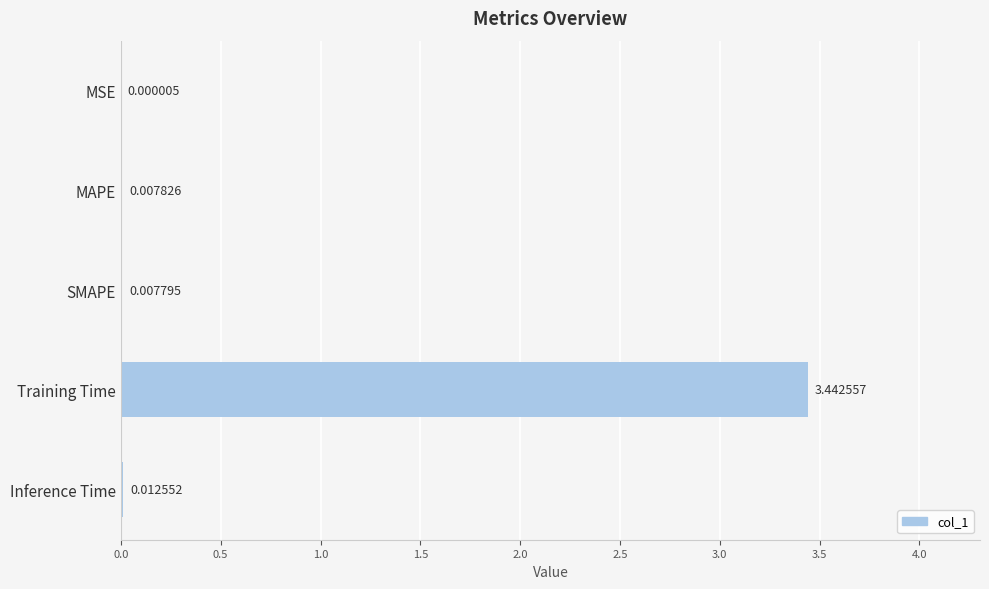

Which has a higher value, MSE or Training Time?

Training Time